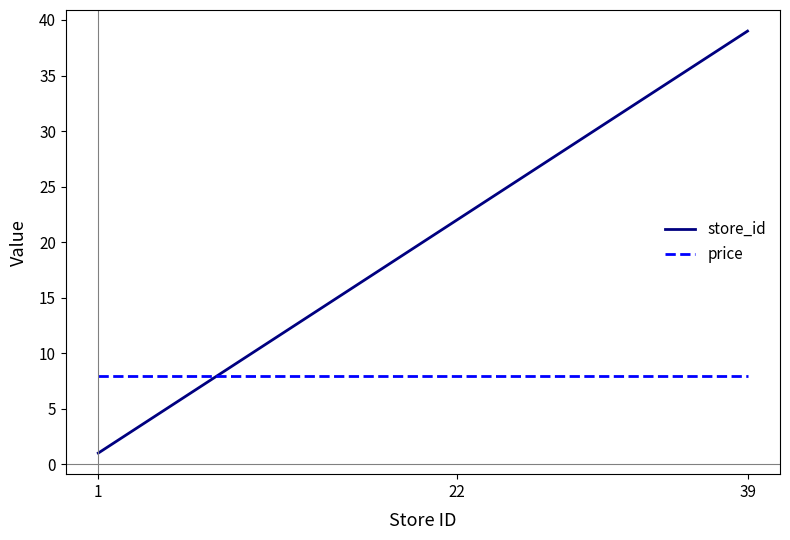

The price series shows 7.9 at 1. True or false?

True